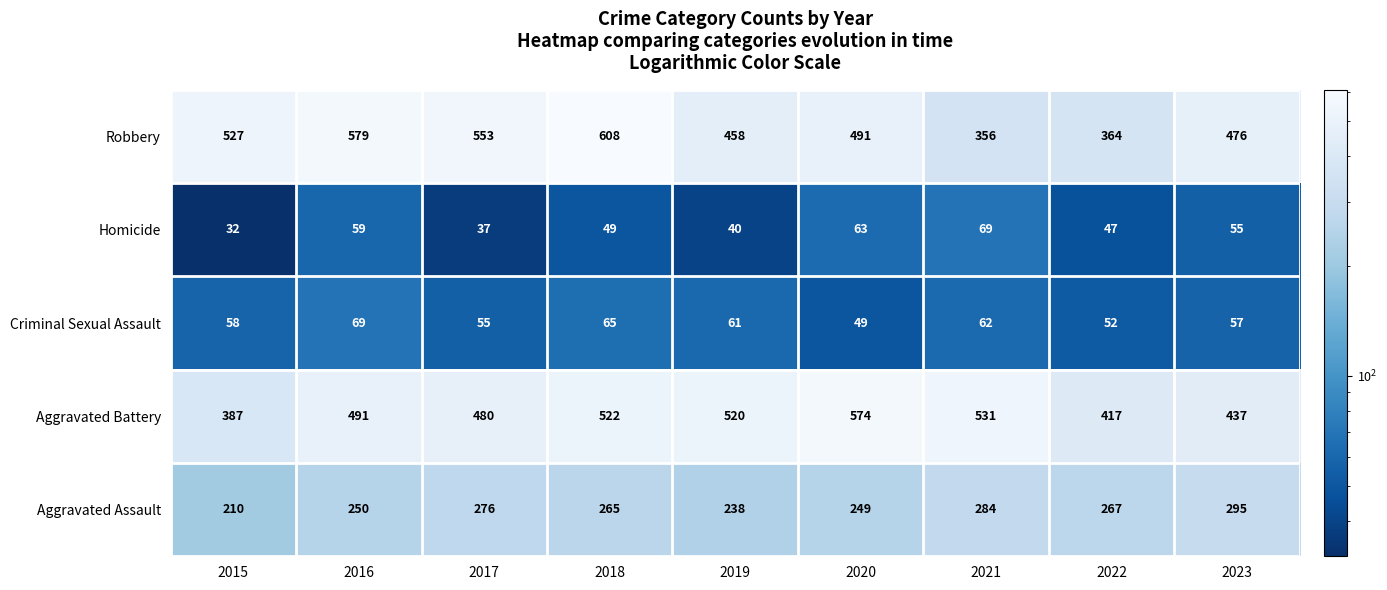

At which label is Robbery closest to 482?

2023